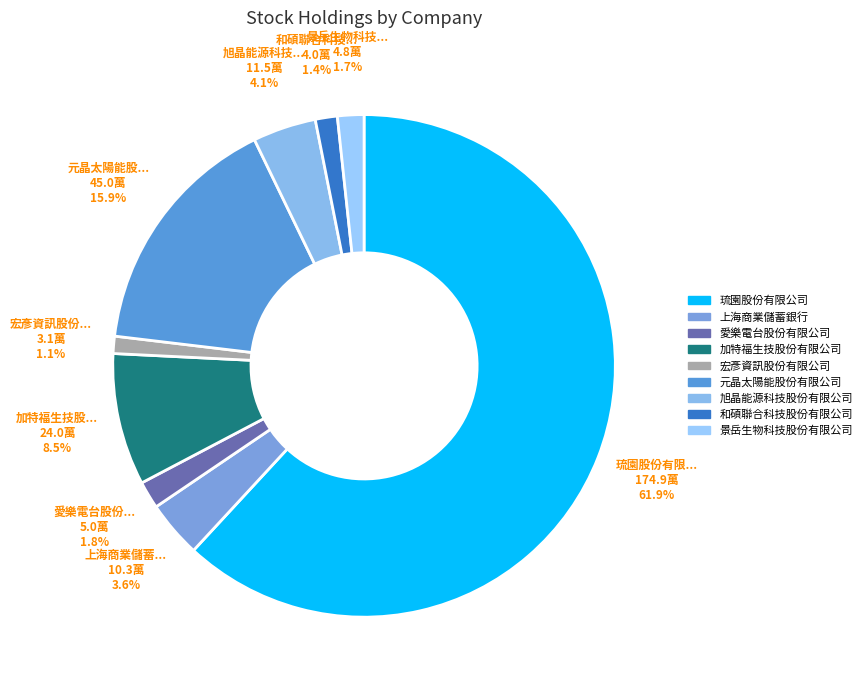

What percentage do 加特福生技股份有限公司 and 上海商業儲蓄銀行 together represent?

12.1%